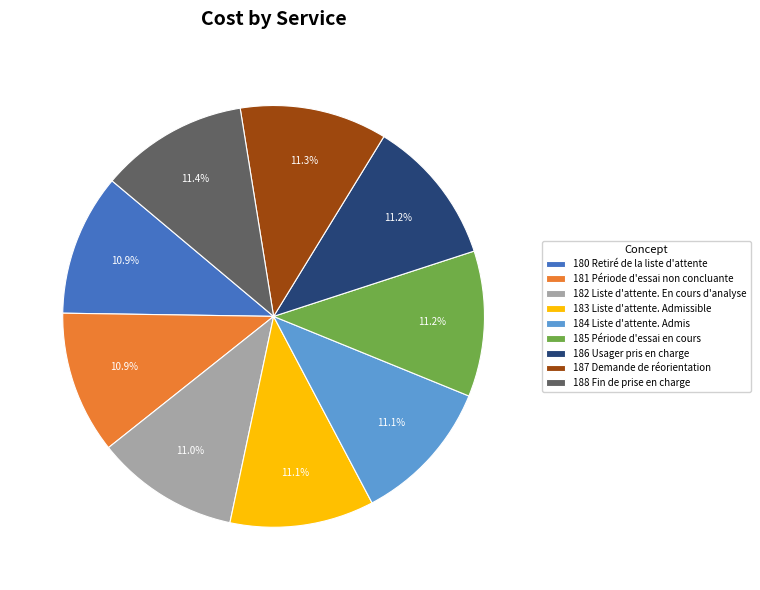

Combined, what portion of the pie is 183 Liste d'attente. Admissible and 184 Liste d'attente. Admis?

22.2%